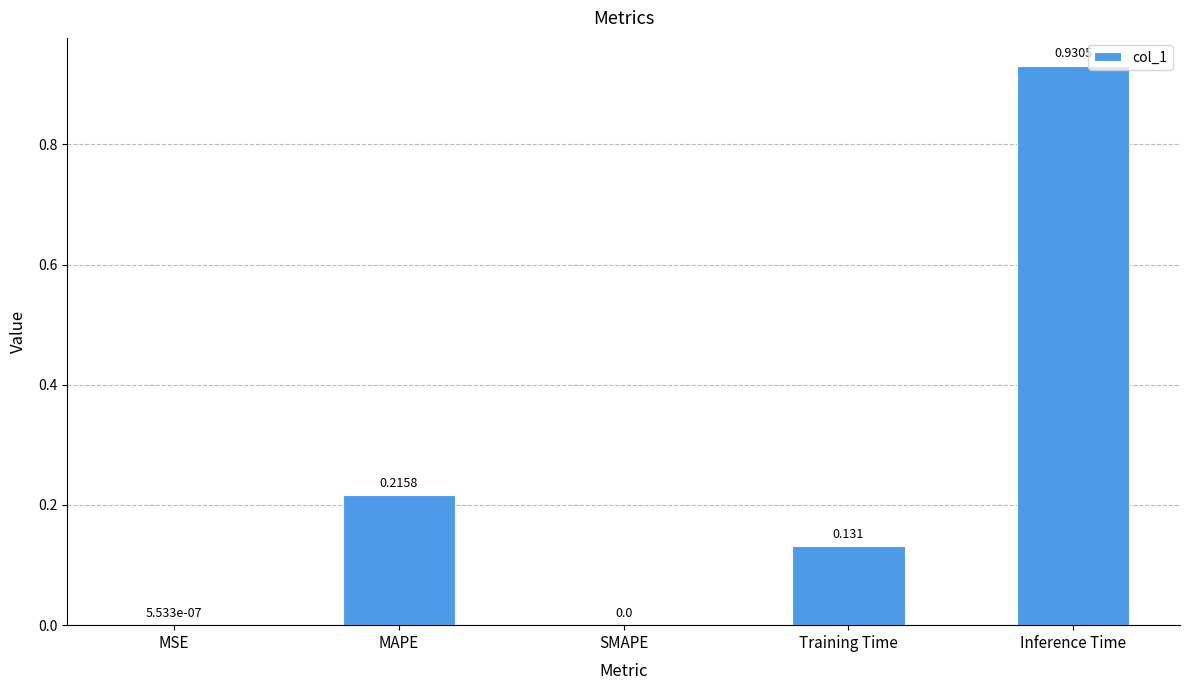

Between Inference Time and MSE, which is larger?

Inference Time